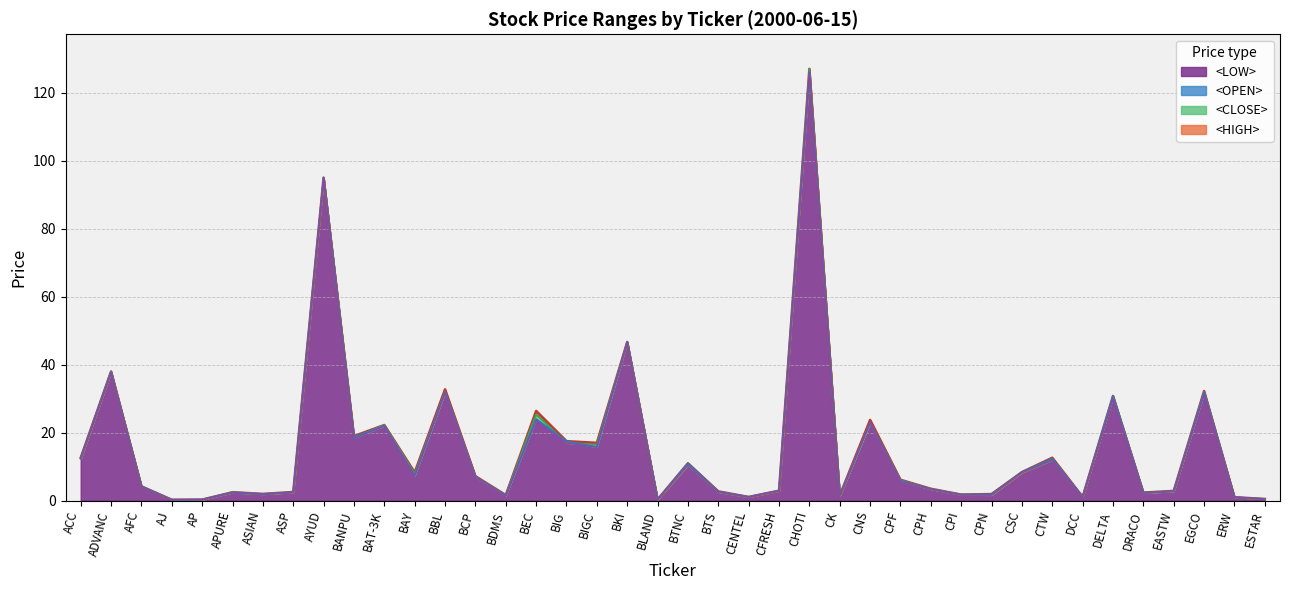

At which label does <HIGH> first exceed 6?

ACC